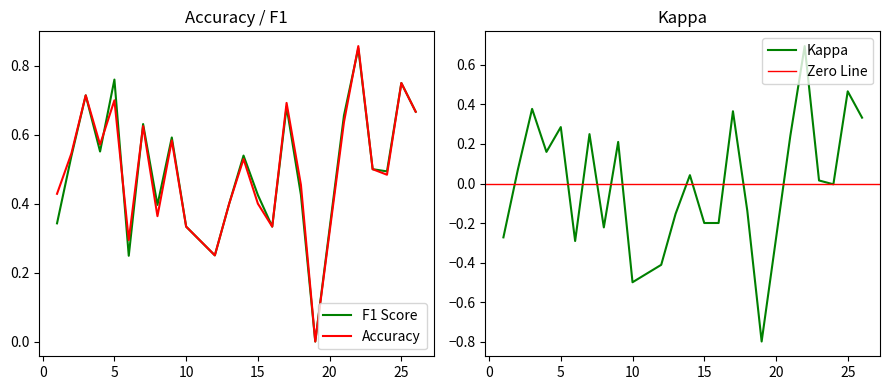

How many interior local peaks does the accuracy series have?

8